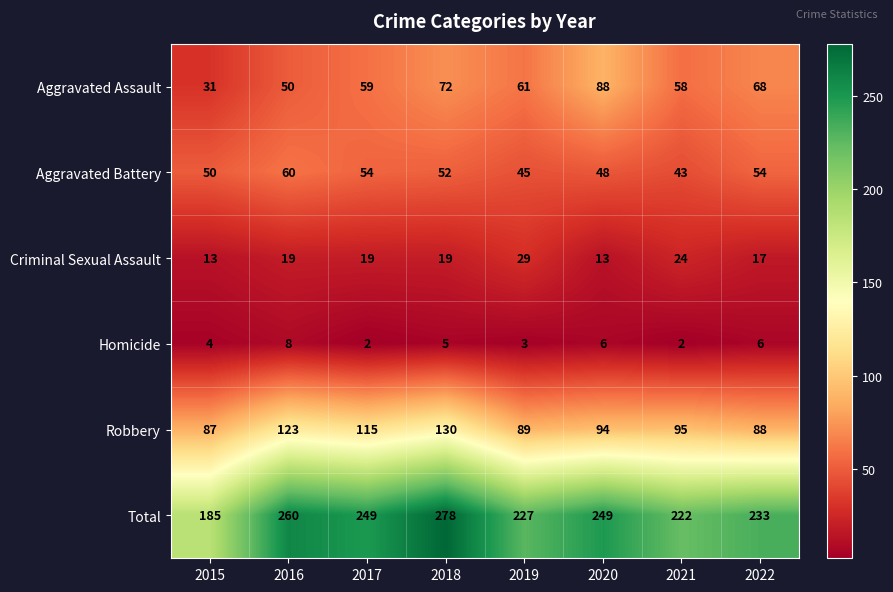

At which category does the chart reach its peak across all series?

2018